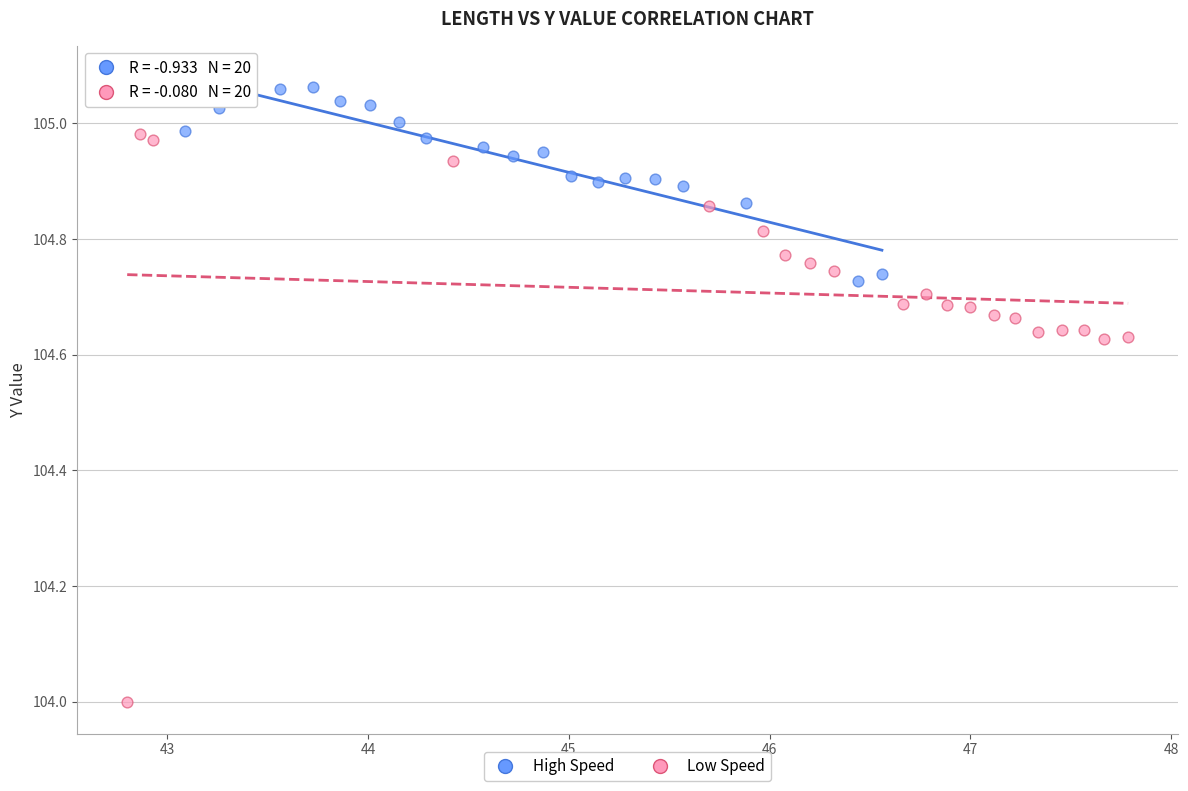

What are all the series names shown in the legend?

High Speed, Low Speed